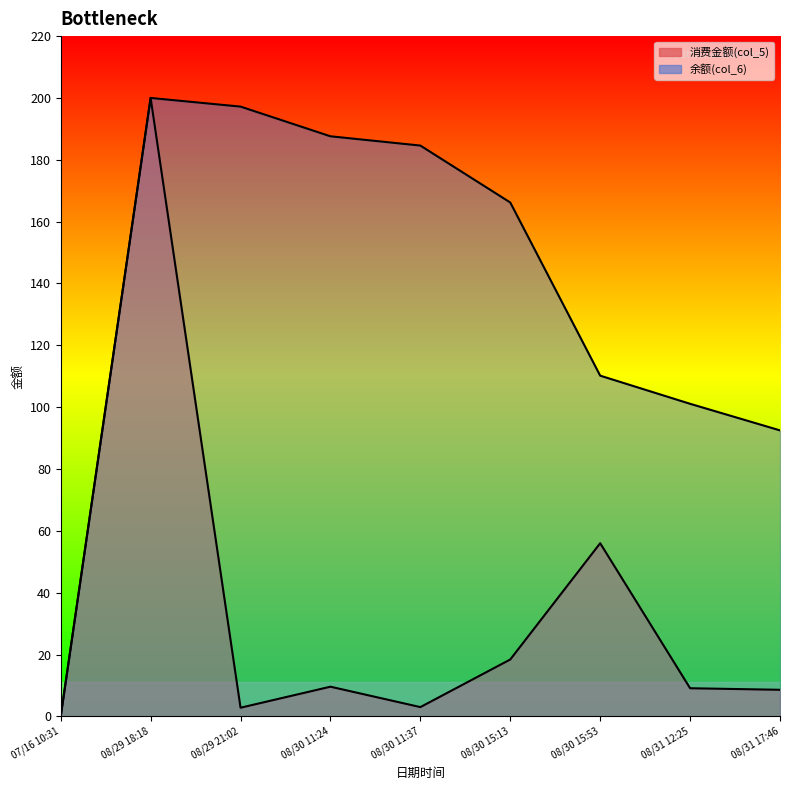

What is the maximum value for 余额(col_6)?

200.0